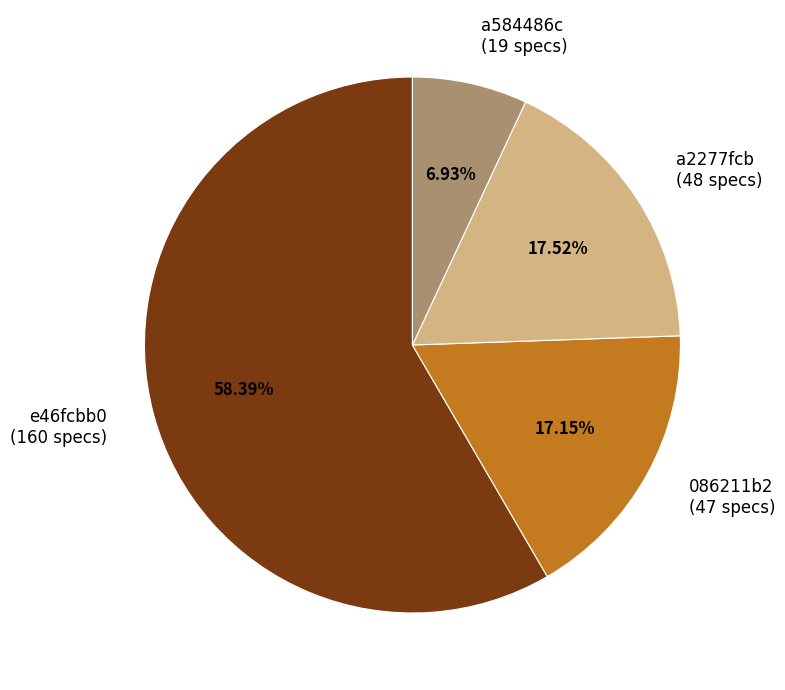

Between a584486c and a2277fcb, which is larger?

a2277fcb